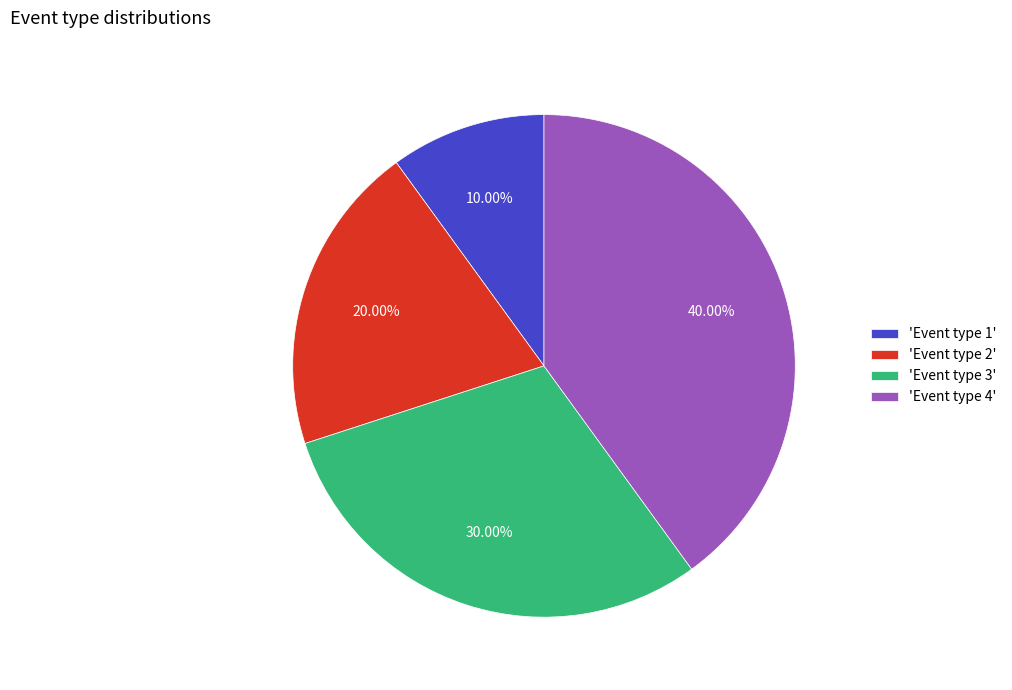

Is there any slice that represents more than half of the pie?

No